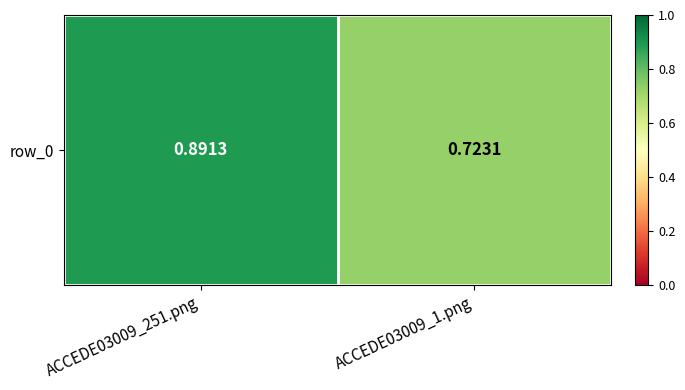

What is the minimum value shown in the chart?

0.7